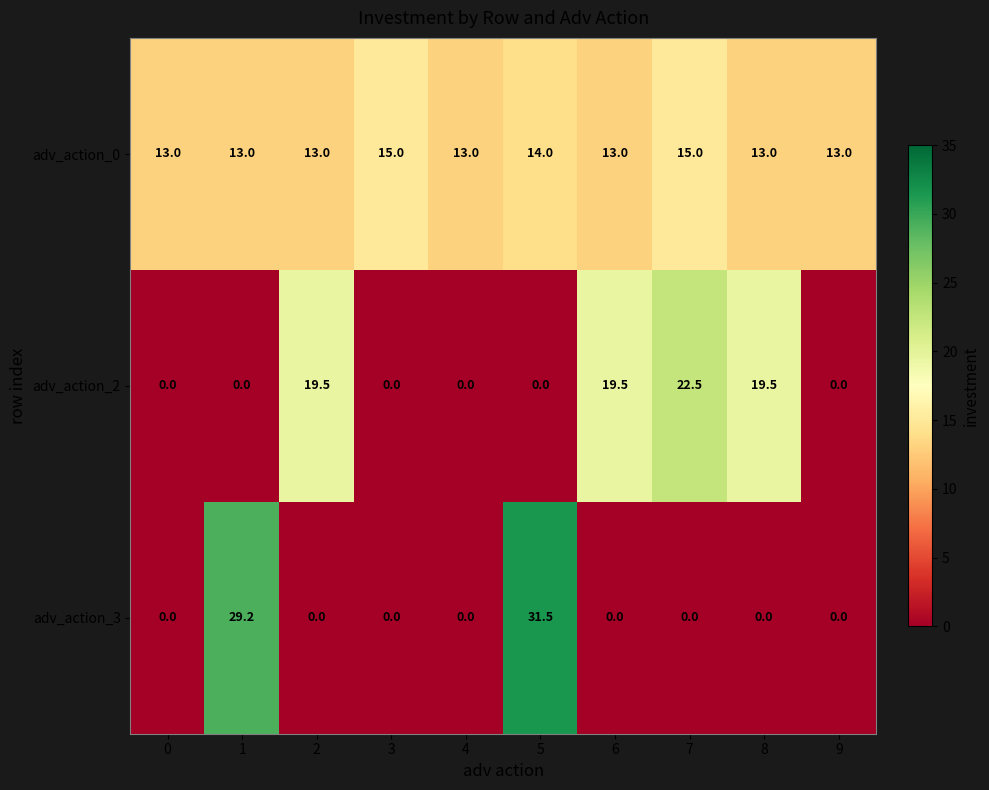

Rank the series by their maximum value, from highest to lowest.

adv_action_3, adv_action_2, adv_action_0